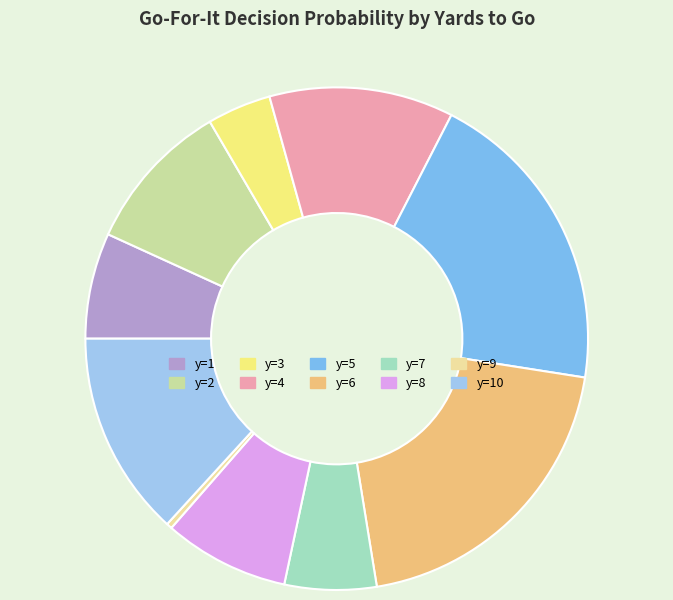

The y=7 slice represents 6% of the pie. True or false?

True